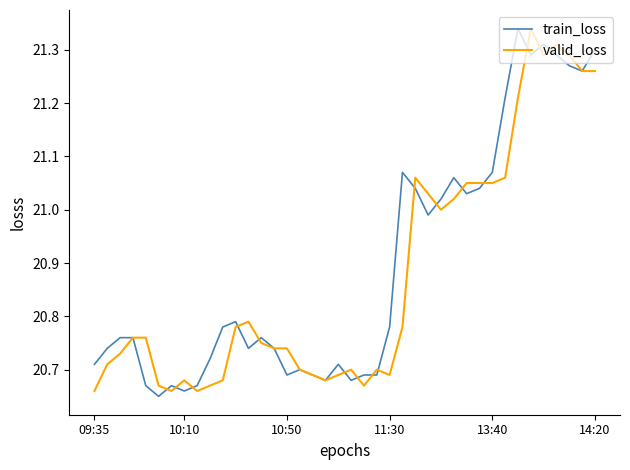

Rank the categories by valid_loss value from highest to lowest.

34, 36, 35, 37, 38, 39, 33, 25, 32, 29, 30, 31, 26, 28, 27, 12, 11, 24, 11:30, 13:40, 13, 14, 15, 10:50, 10:10, 16, 20, 22, 17, 19, 23, 7, 10, 18, 14:20, 9, 21, 09:35, 6, 8